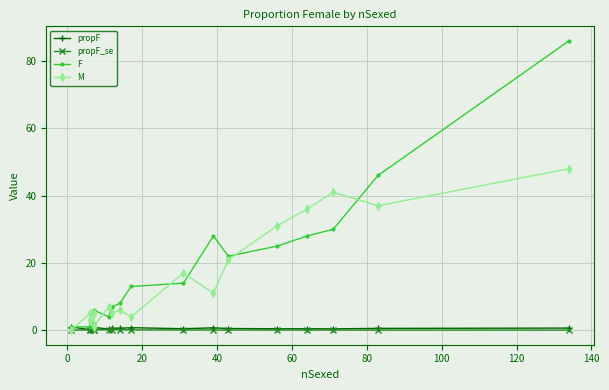

Between 100 and 40, which is larger?

100